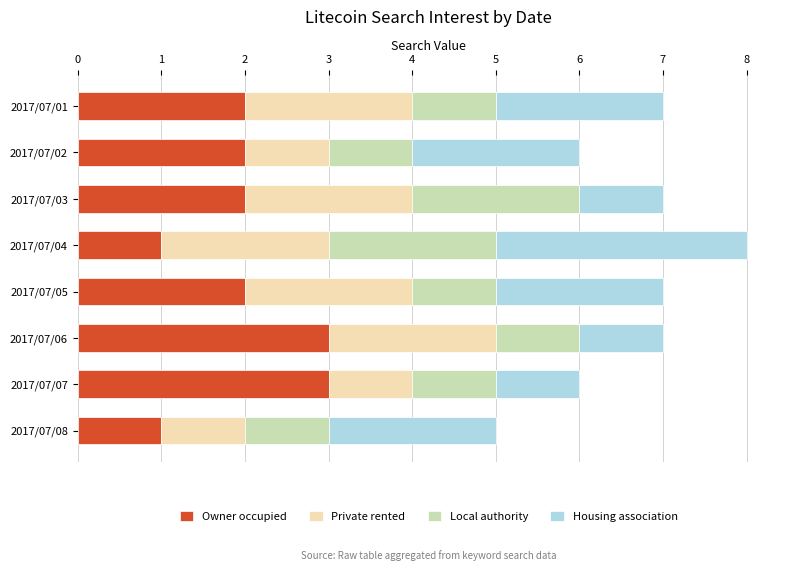

At which category is the sum across all series the highest?

2017/07/04